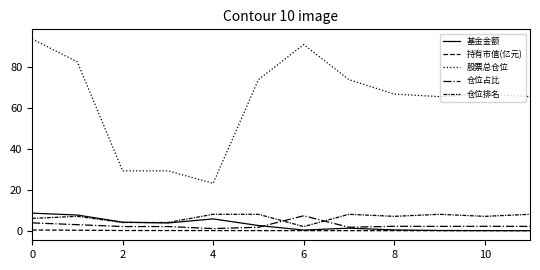

Is this an area chart (filled region under the line)?

No